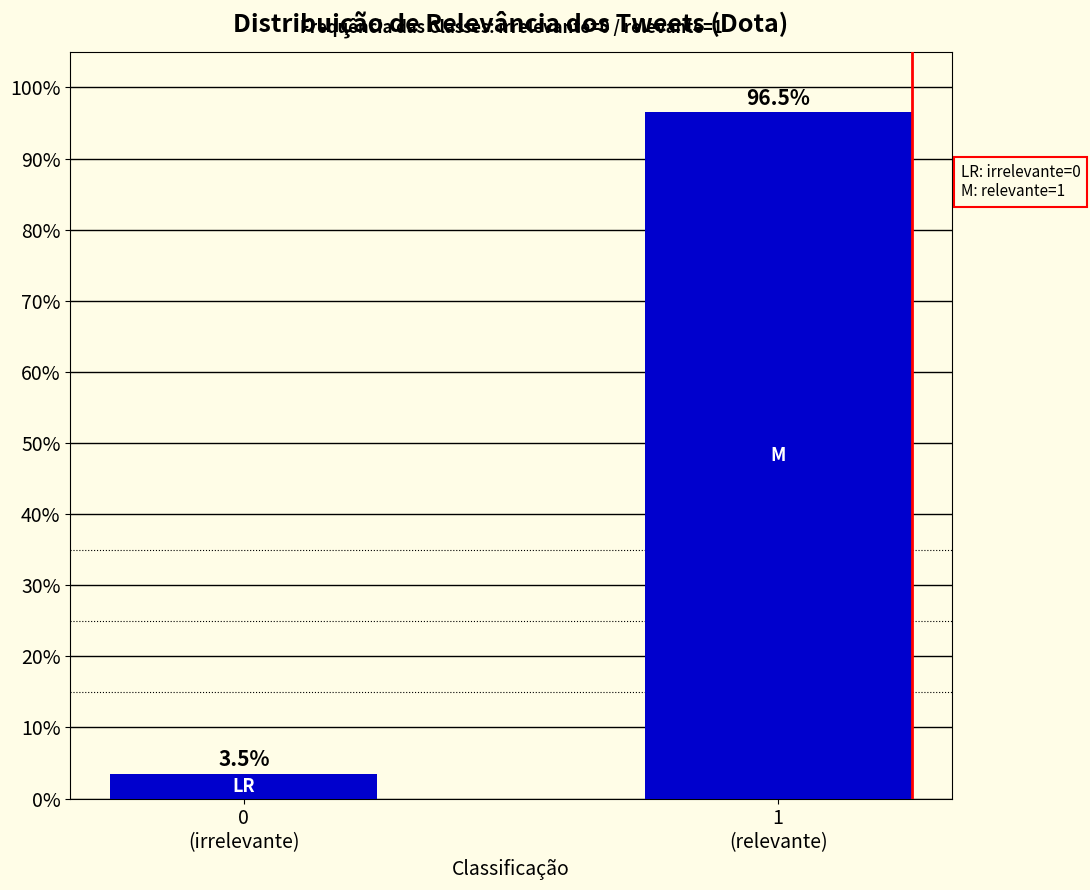

Reading right to left, what are all the values shown in this chart?

96.5	3.5